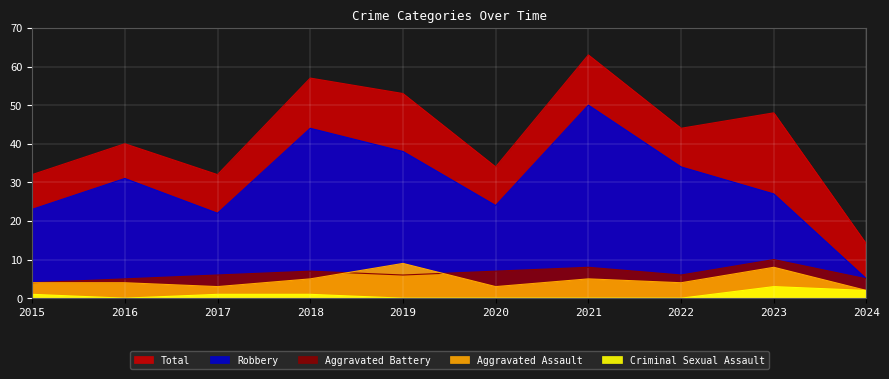

Where is the first local minimum for Robbery?

2017